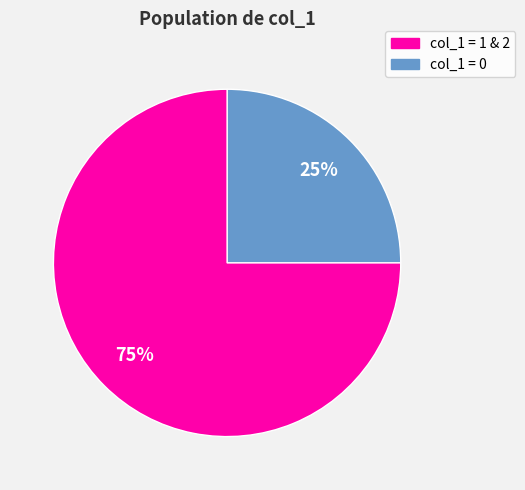

How many segments does this pie chart have?

2